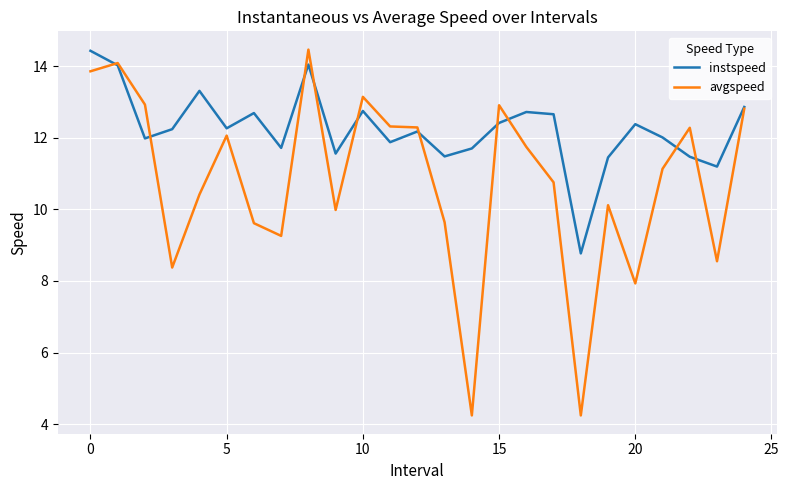

What is the difference between the second highest and minimum values in the instspeed series?

5.3